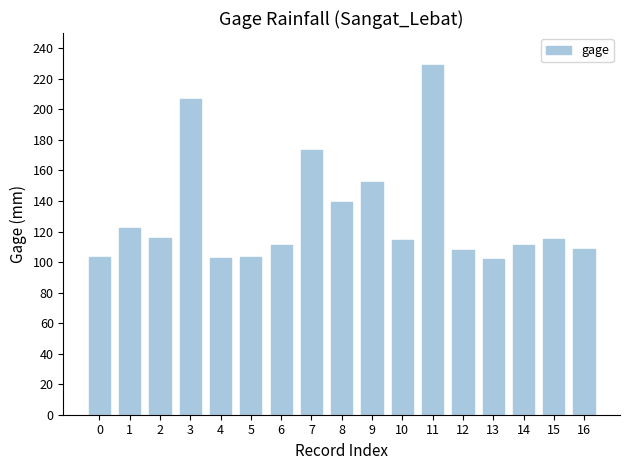

The chart shows a value of 165.9 at 15. True or false?

False